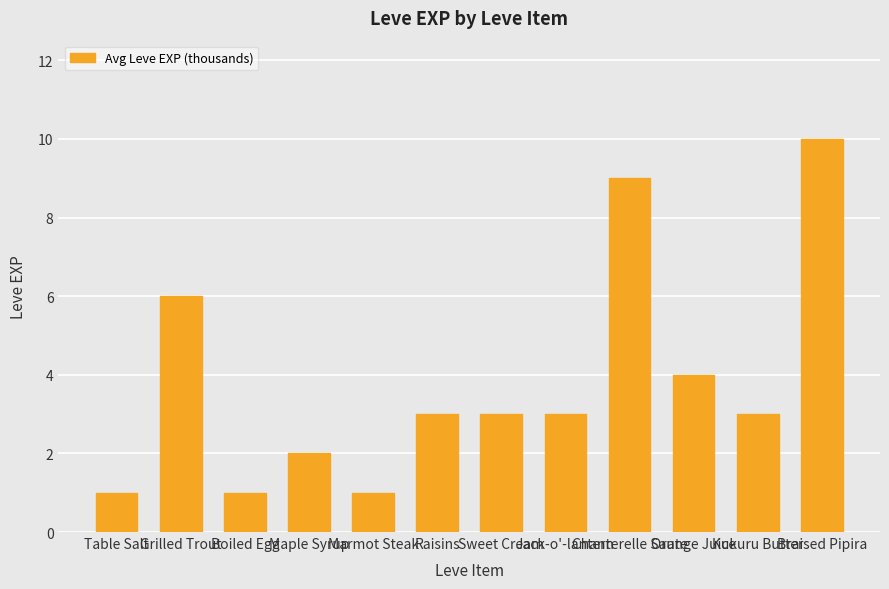

Which category has the highest value across all series?

Braised Pipira